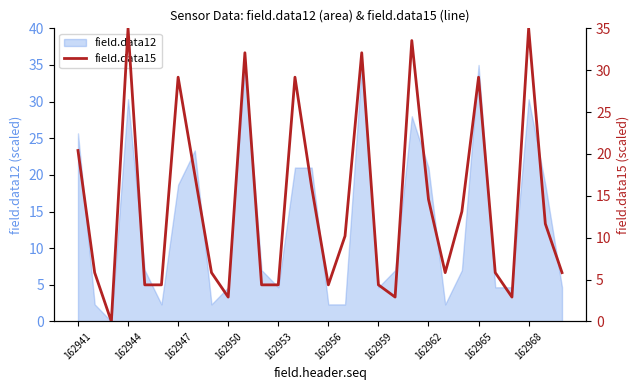

How many lines are shown in the chart?

1